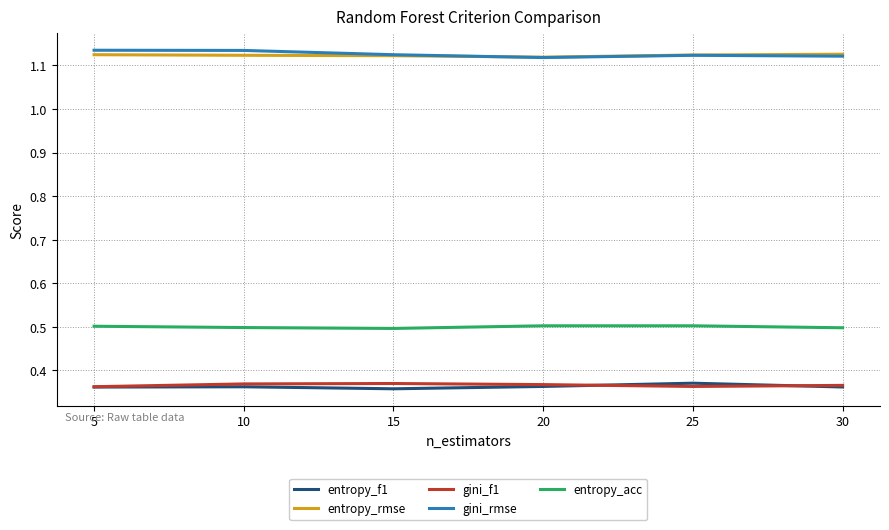

True or false: entropy_rmse and entropy_f1 cross at least once.

False